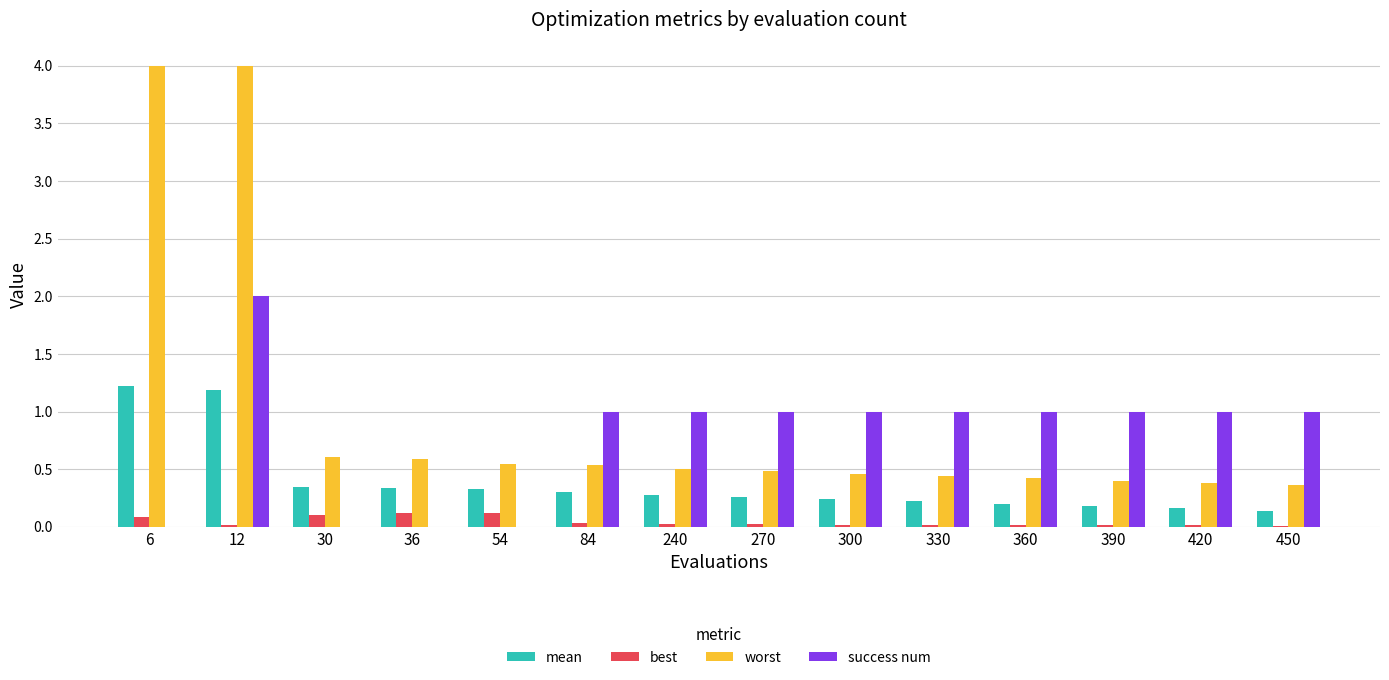

What is the difference between the mean values at 420 and 330?

0.1